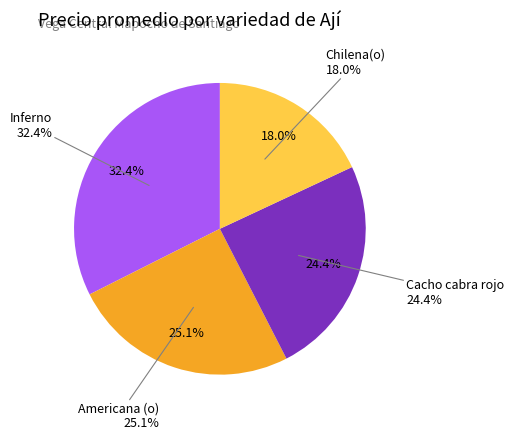

True or false: Americana (o) accounts for 13% of the total.

False